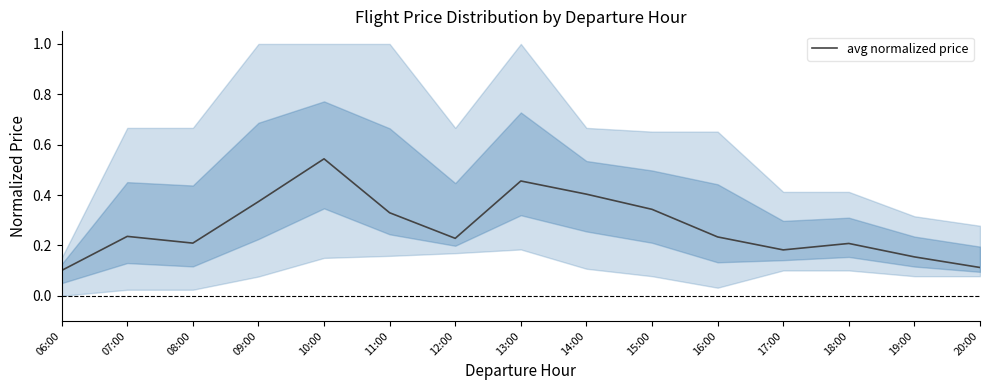

Reading left to right, what are all the values shown in this chart?

0.1	0.2	0.2	0.4	0.5	0.3	0.2	0.5	0.4	0.3	0.2	0.2	0.2	0.2	0.1